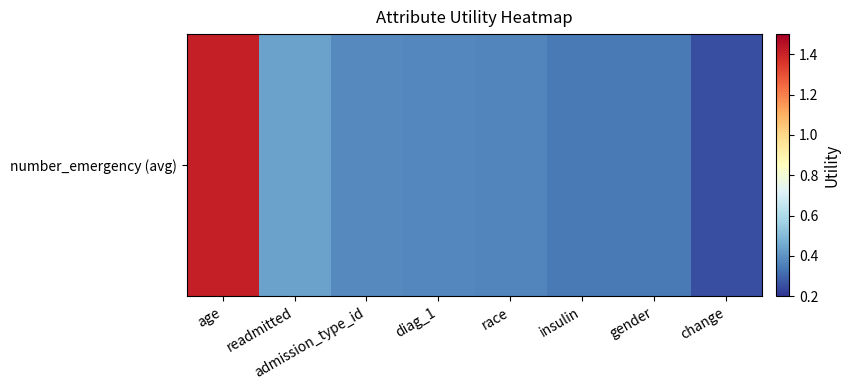

Rank the categories by value from highest to lowest.

age, readmitted, admission_type_id, diag_1, race, insulin, gender, change